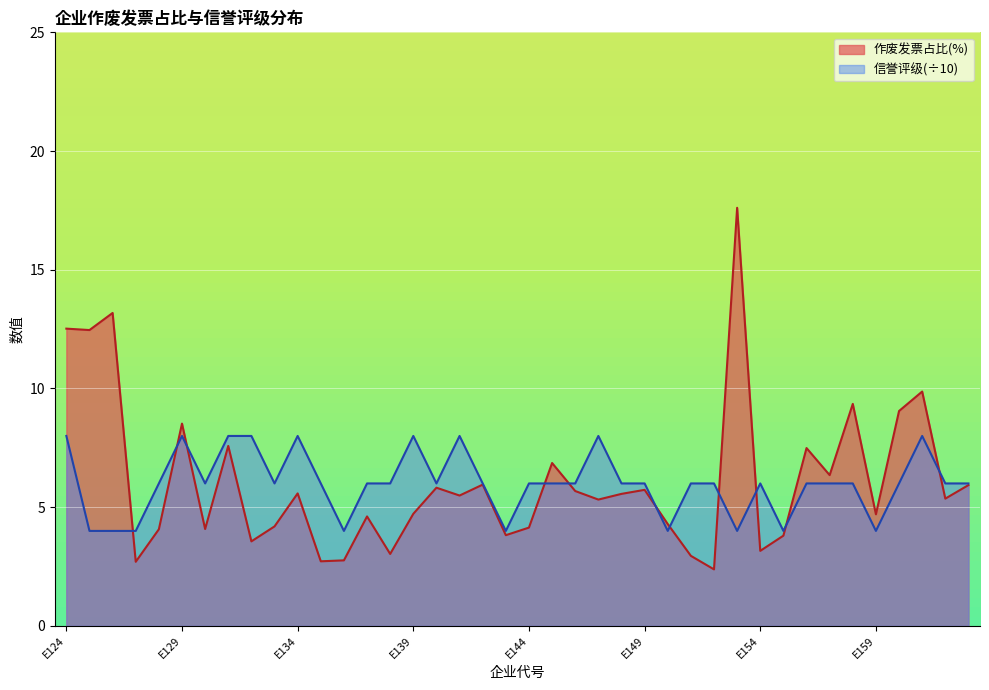

Which category has the highest value in the 信誉评级 series?

E124